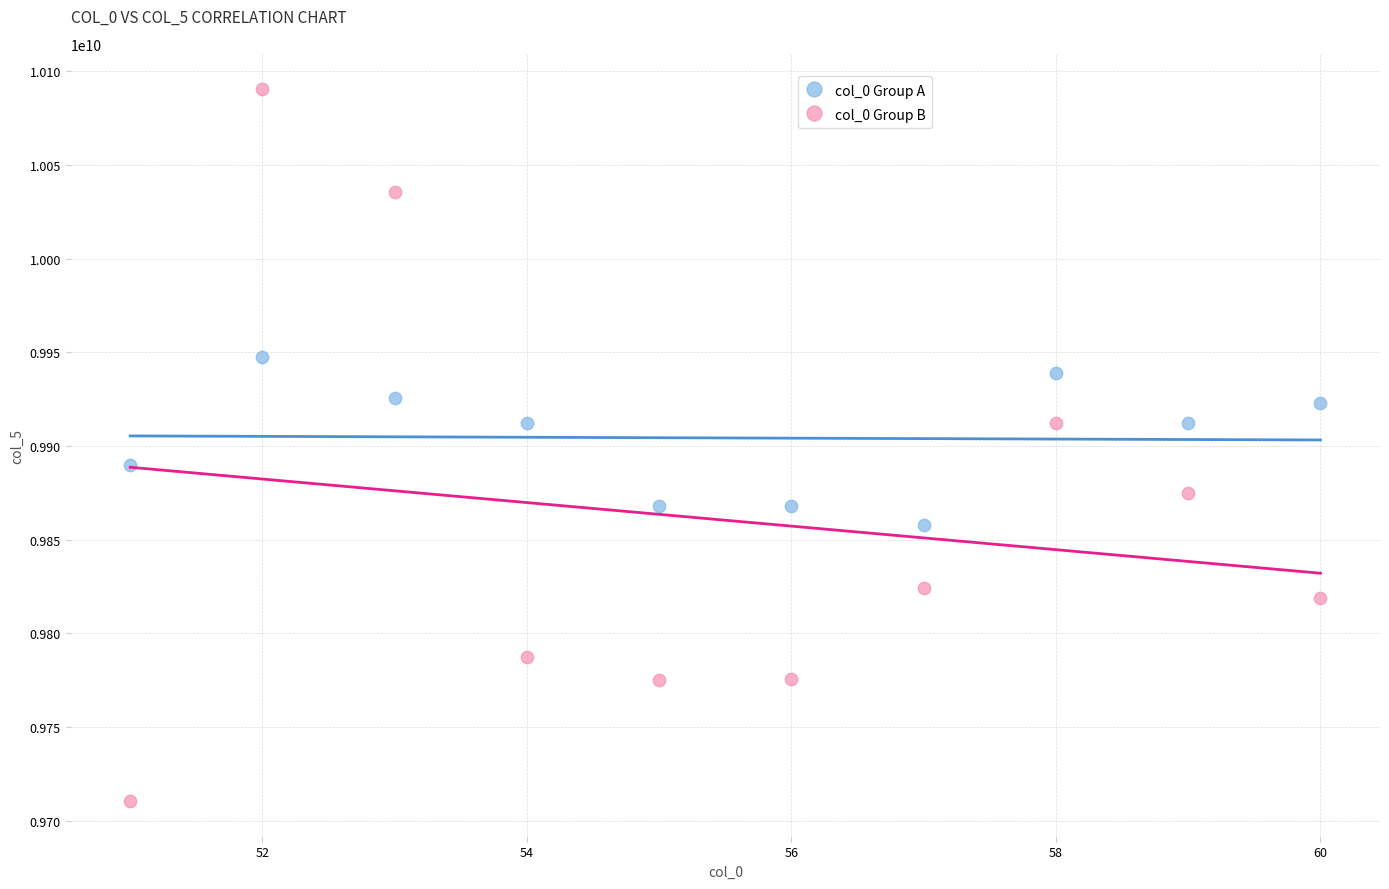

Across all data points, what is the range of X values (max minus min)?

9.0